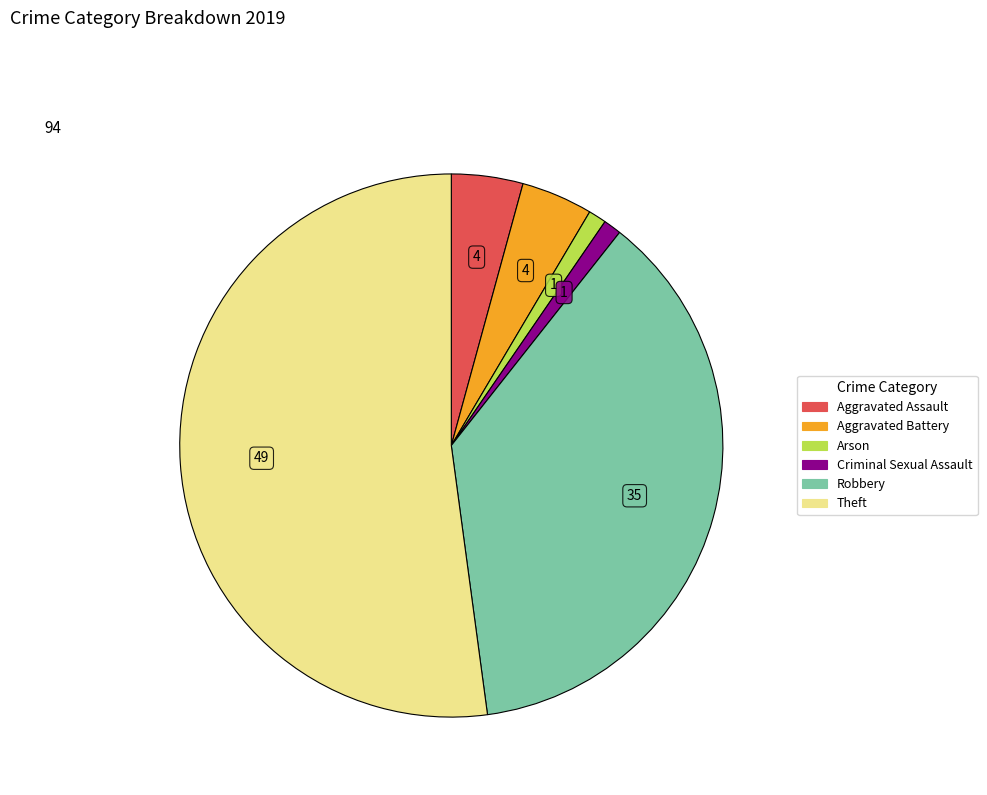

Combined, do Aggravated Assault and Theft account for over 50%?

Yes